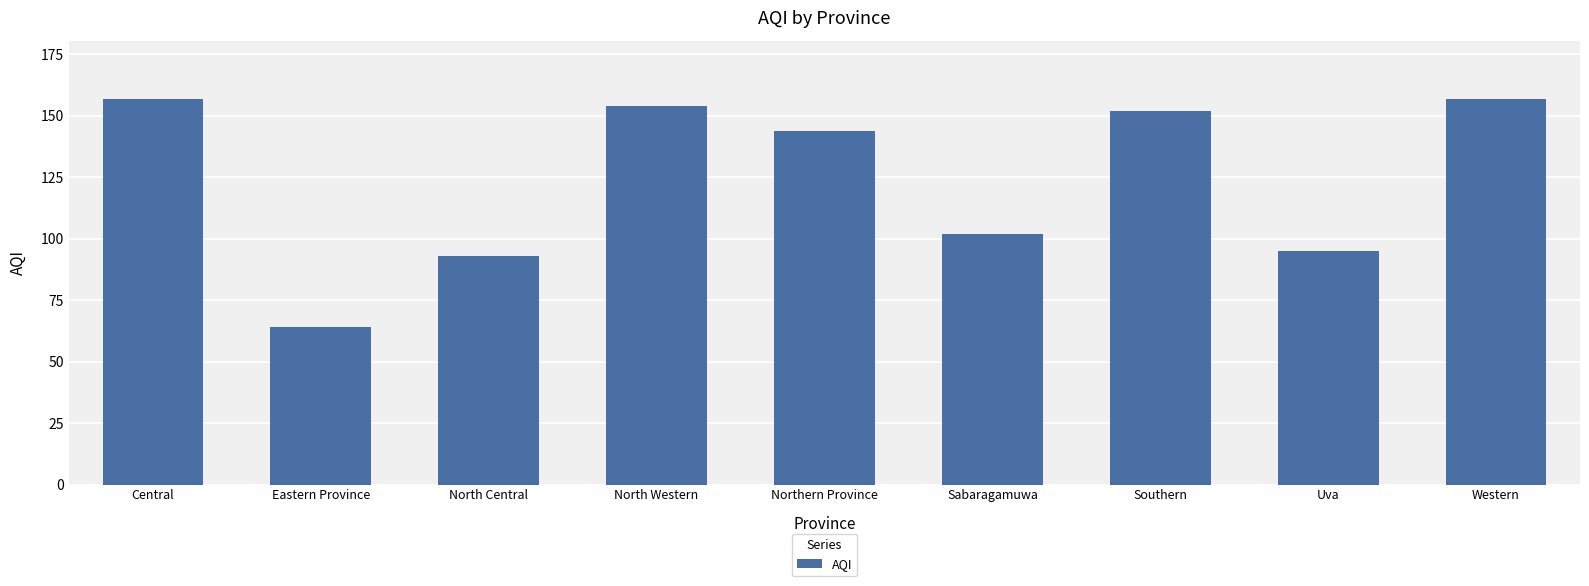

What is the difference between the second highest and second lowest values?

64